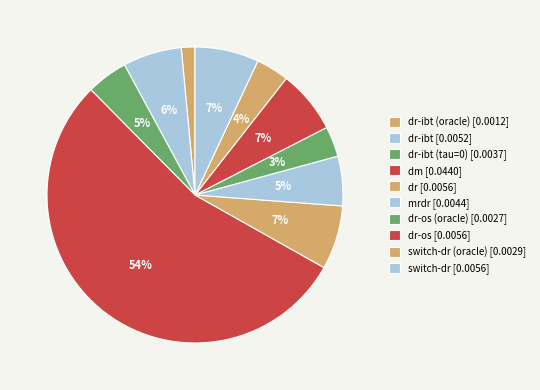

Which slice is the smallest?

dr-ibt (oracle)